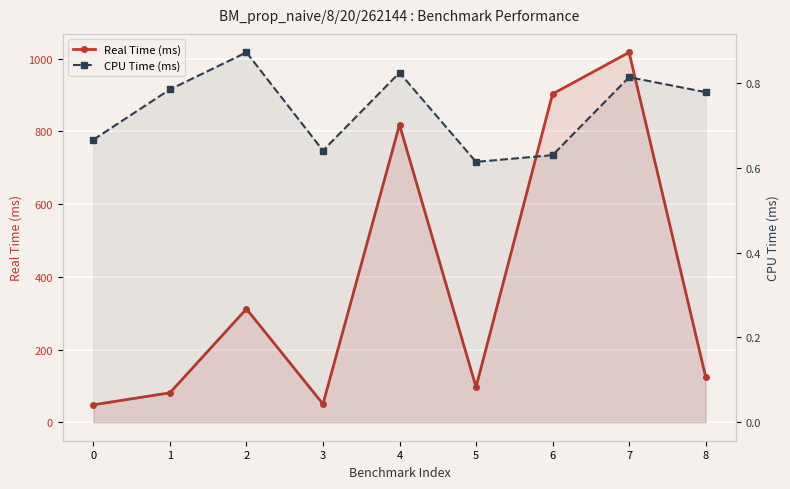

How many interior local peaks does the Real Time (ms) series have?

3